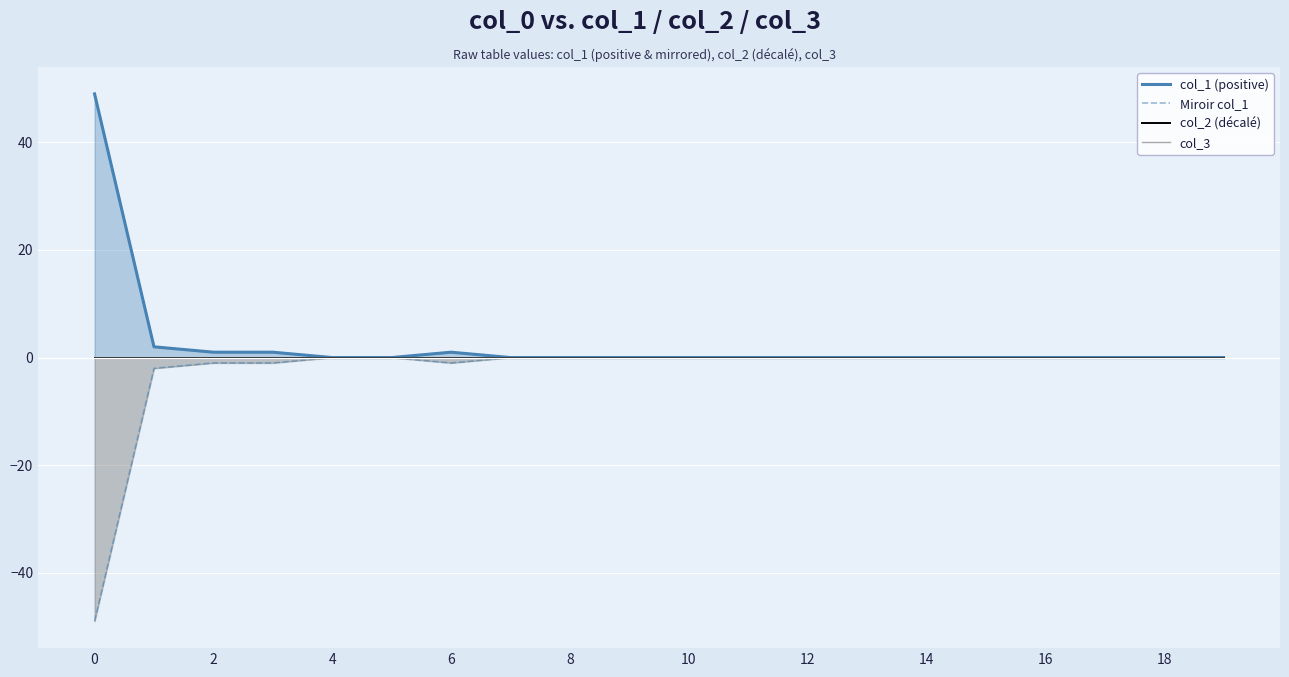

The col_1 (positive) series shows -24 at 14. True or false?

False